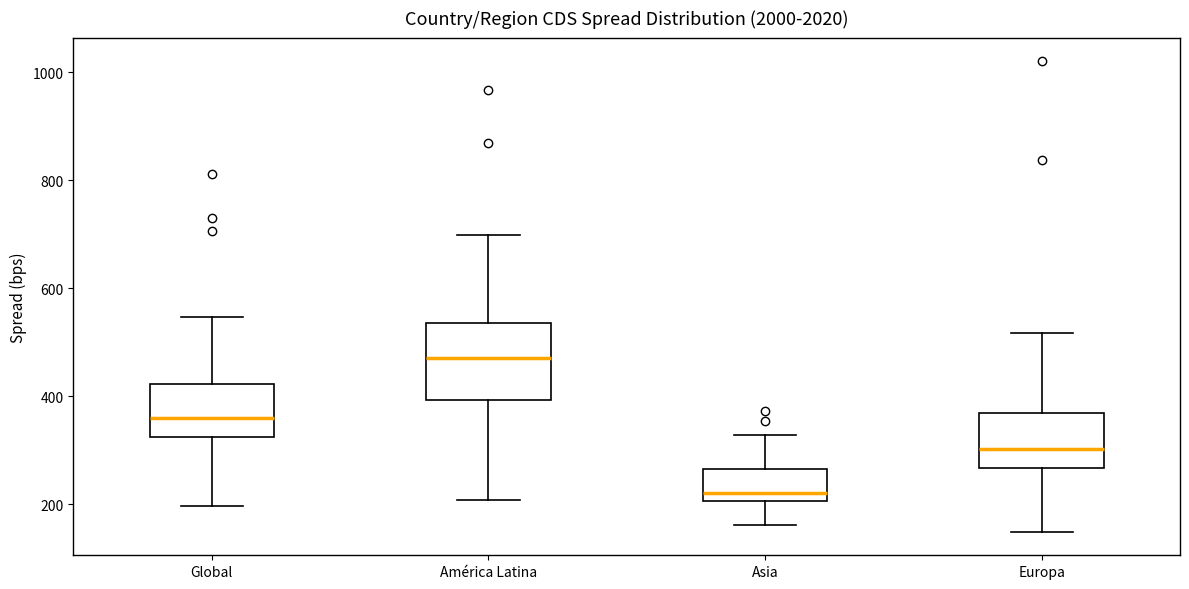

Comparing the boxes themselves (not the whiskers), which one is the tallest?

América Latina